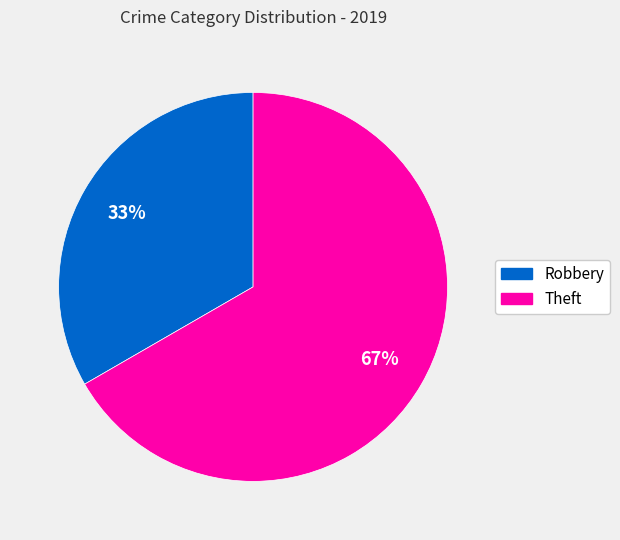

To the nearest percent, what percentage of the pie is Robbery?

33%